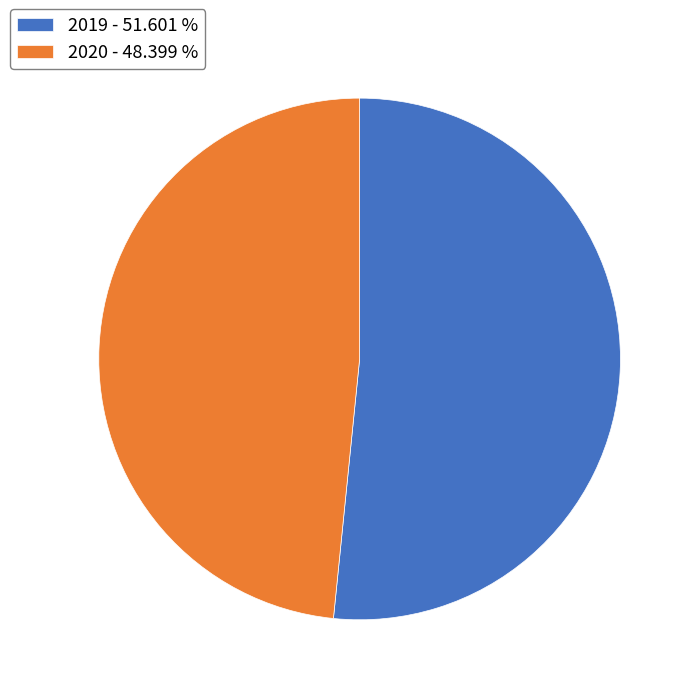

What is the largest slice in the pie chart?

2019